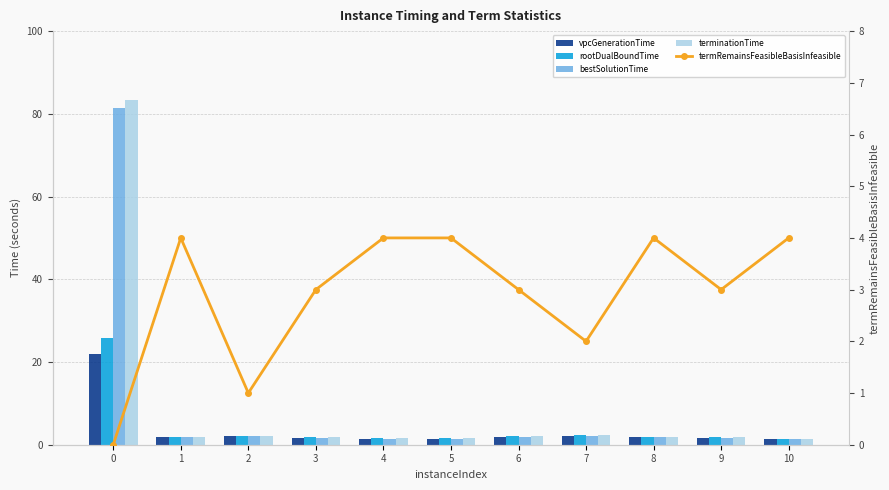

What is the value of the rootDualBoundTime bar at the 8th from the left?

2.3